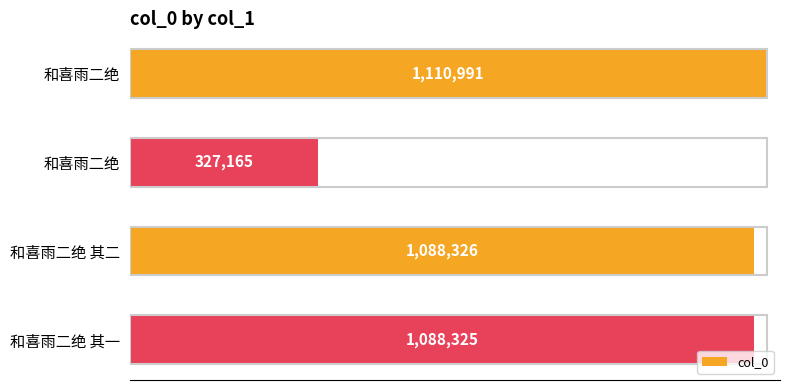

Are the bars horizontal?

Yes